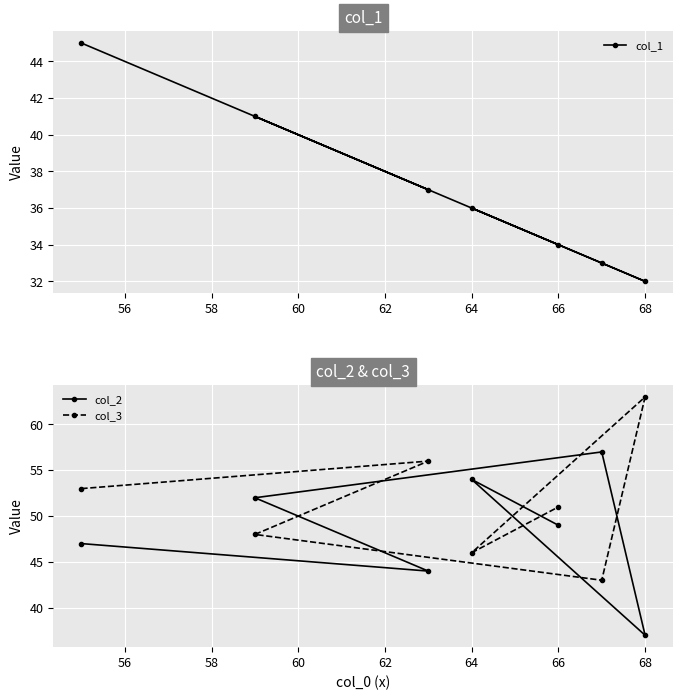

The col_3 series shows 92 at 66. True or false?

False